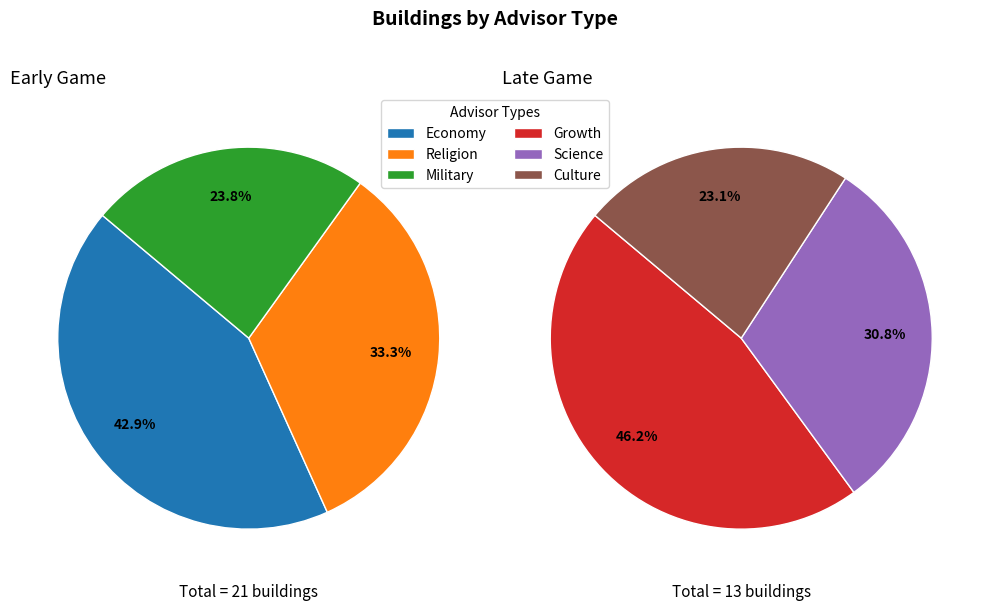

What is the smallest slice in the pie chart?

ADVISOR_CULTURE